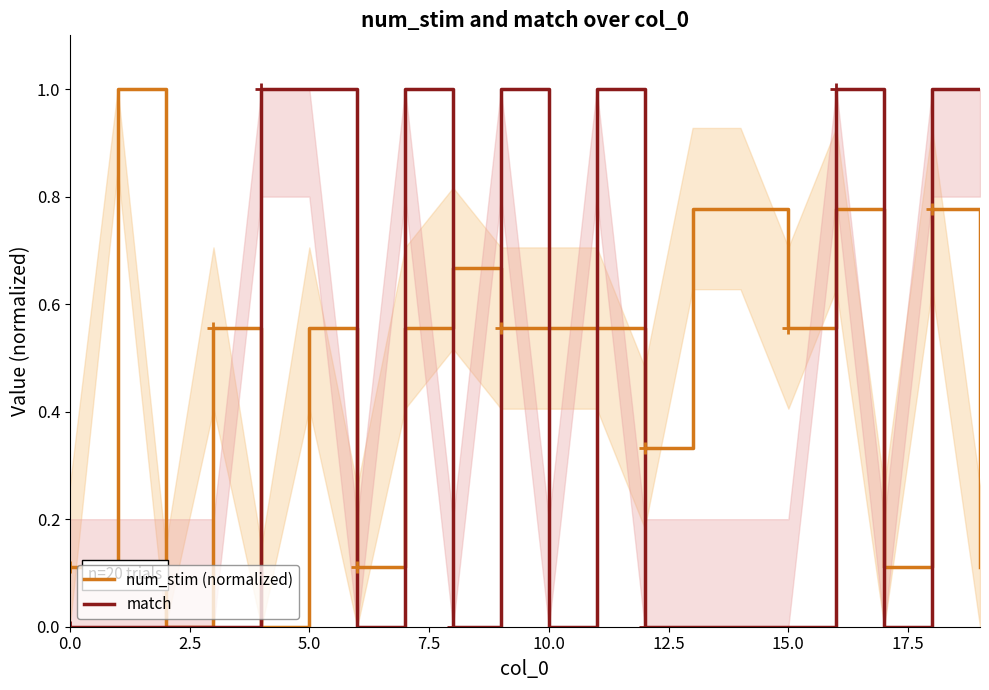

What is the average value of the match series?

0.4